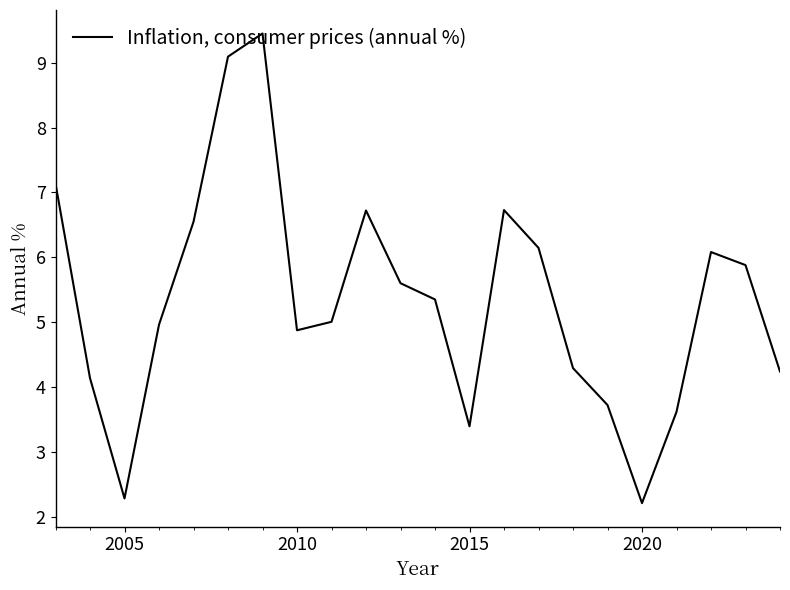

What is the greatest value displayed?

9.5